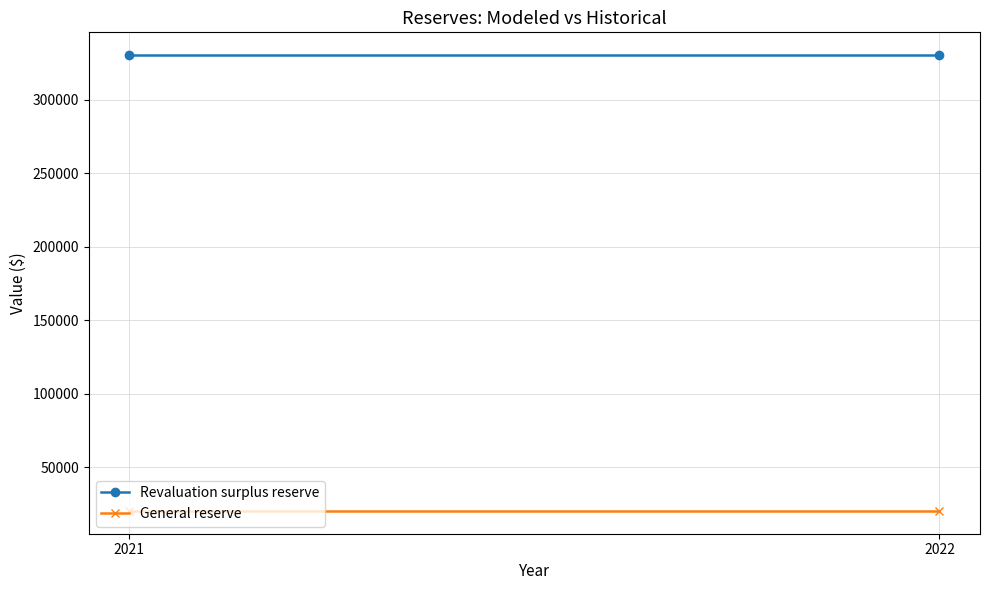

Is the value of General reserve at 2022 greater than the value of Revaluation surplus reserve at 2021?

No